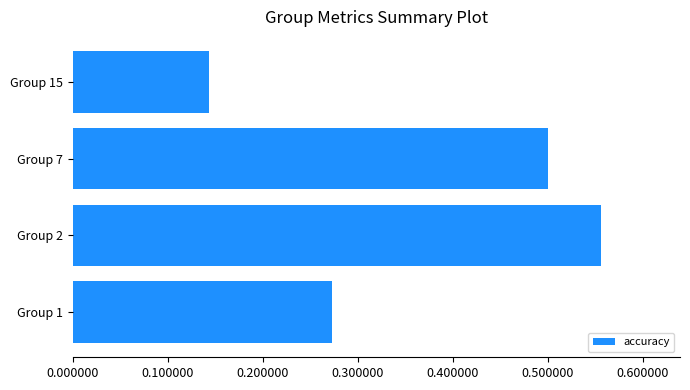

Which label corresponds to the largest value in the chart?

Group 2